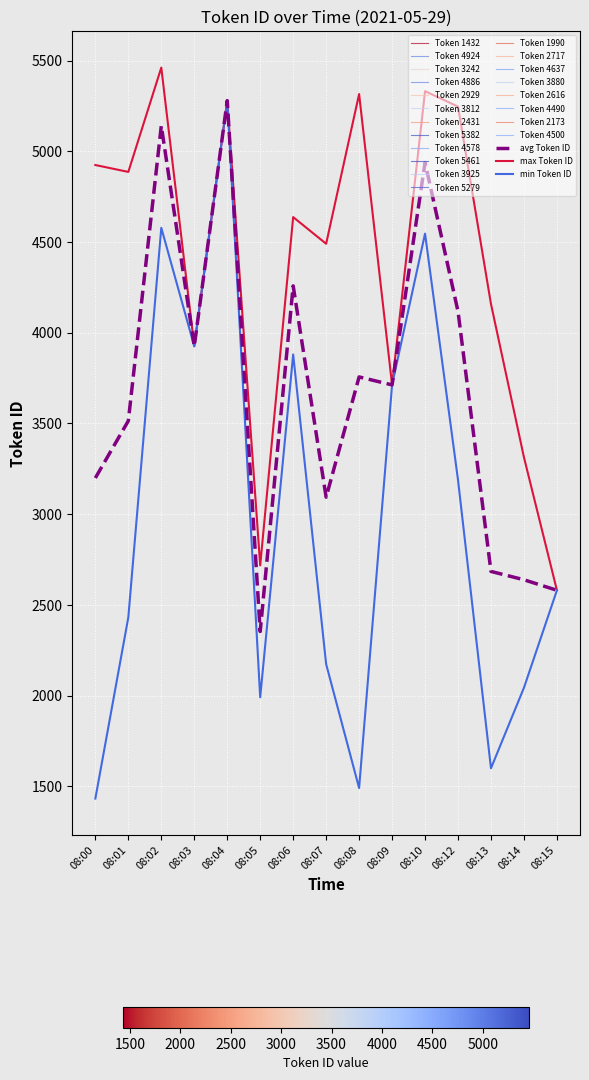

At which label is max Token ID closest to 4020?

08:03